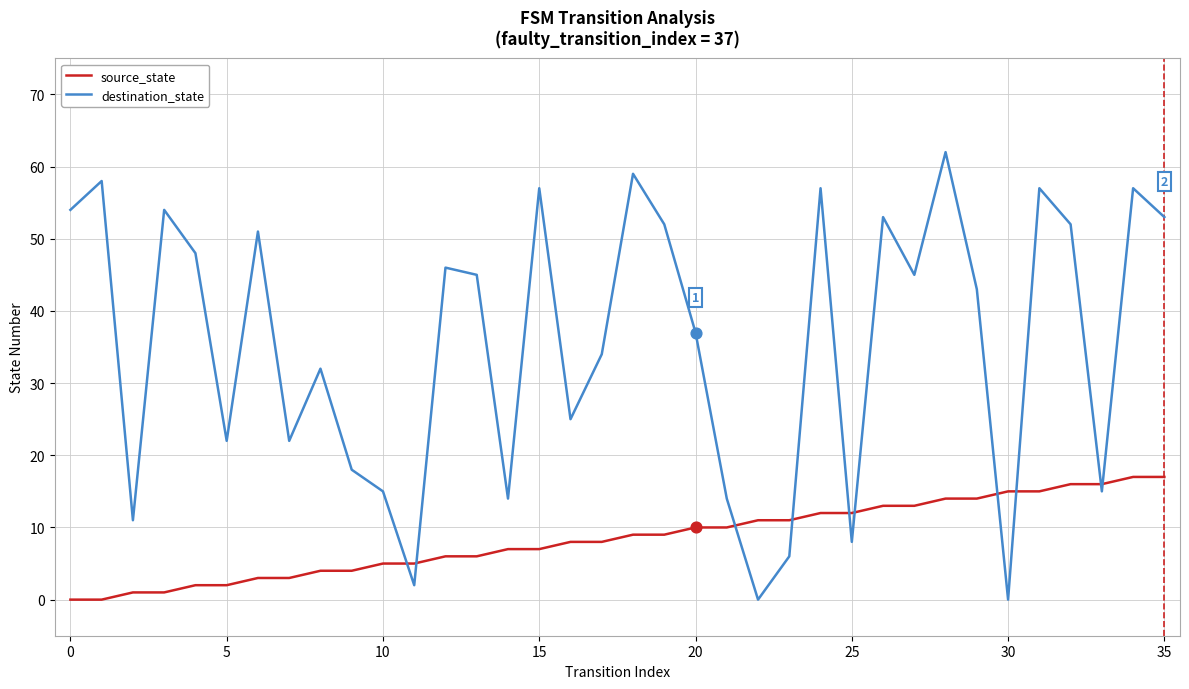

Which series has the widest spread of values?

destination_state